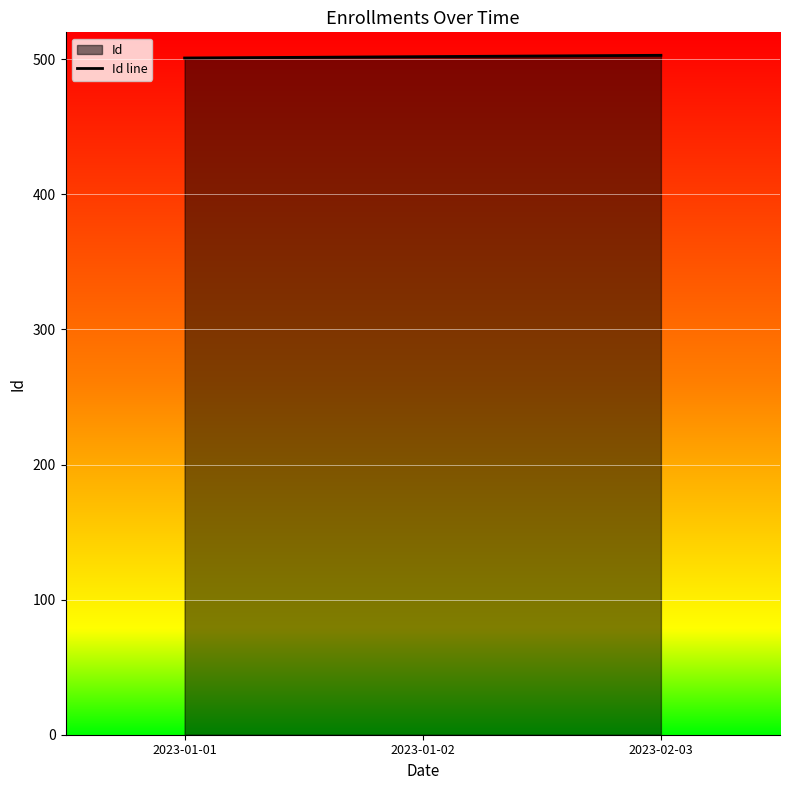

Reading left to right, extract all data points from this chart.

2023-01-01=501	2023-01-02=502	2023-02-03=503